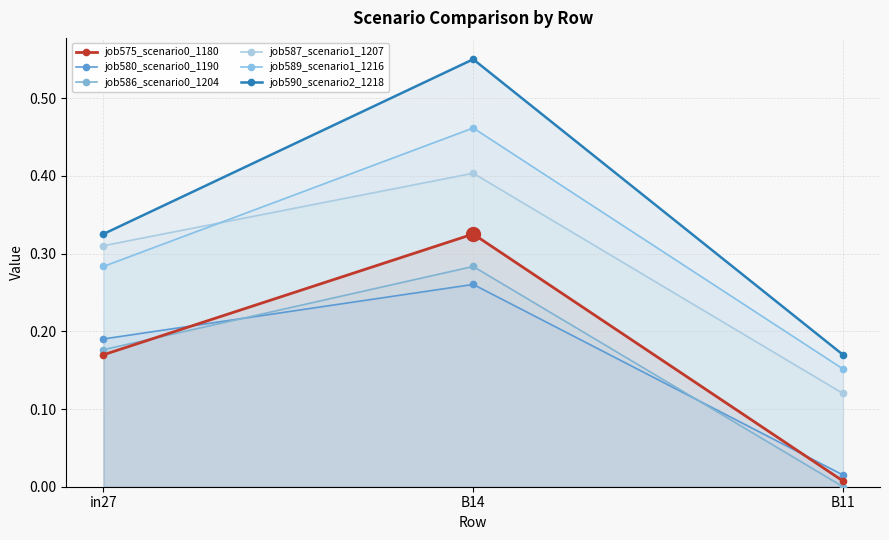

What is the difference between the maximum and minimum values in the job586_scenario0_1204 series?

0.3